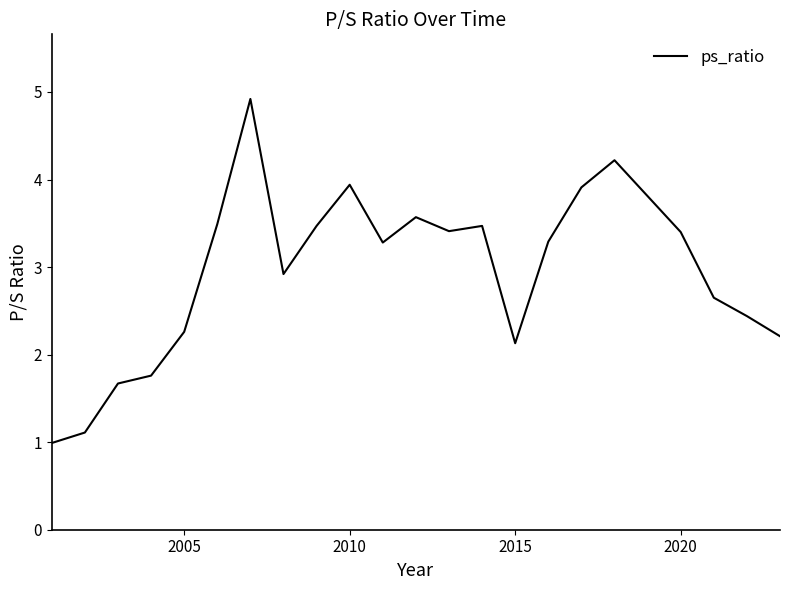

True or false: there are more than 1 points higher than both neighbors.

True